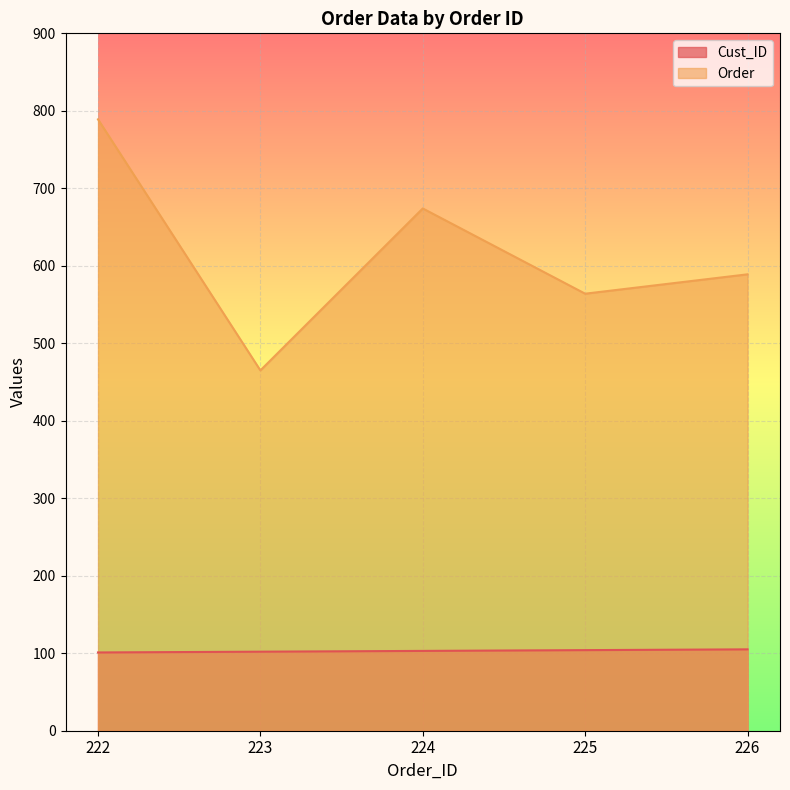

Does the chart display data point markers on the line(s)?

No